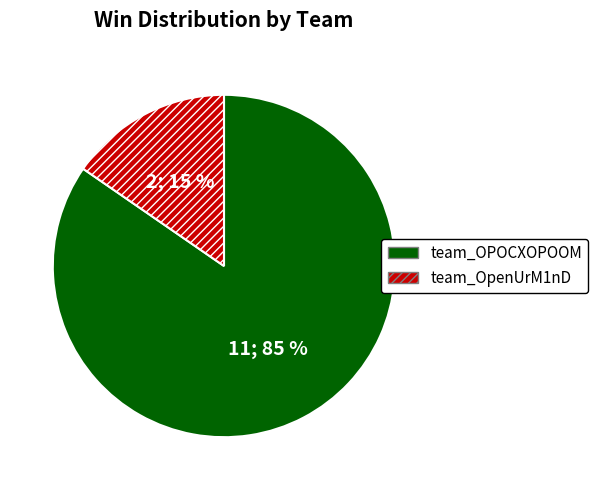

Which has a higher value, team_OPOCXOPOOM or team_OpenUrM1nD?

team_OPOCXOPOOM